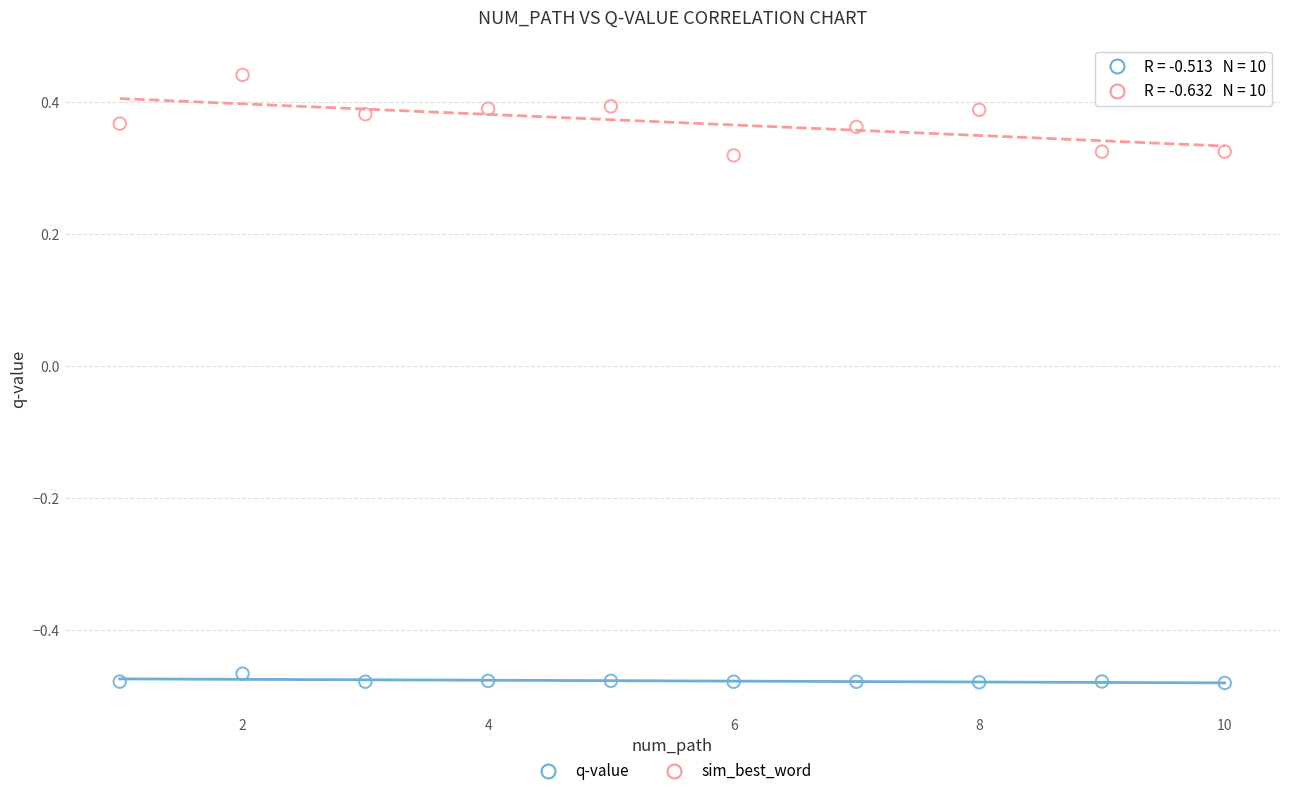

Which series reaches the minimum Y coordinate?

q-value